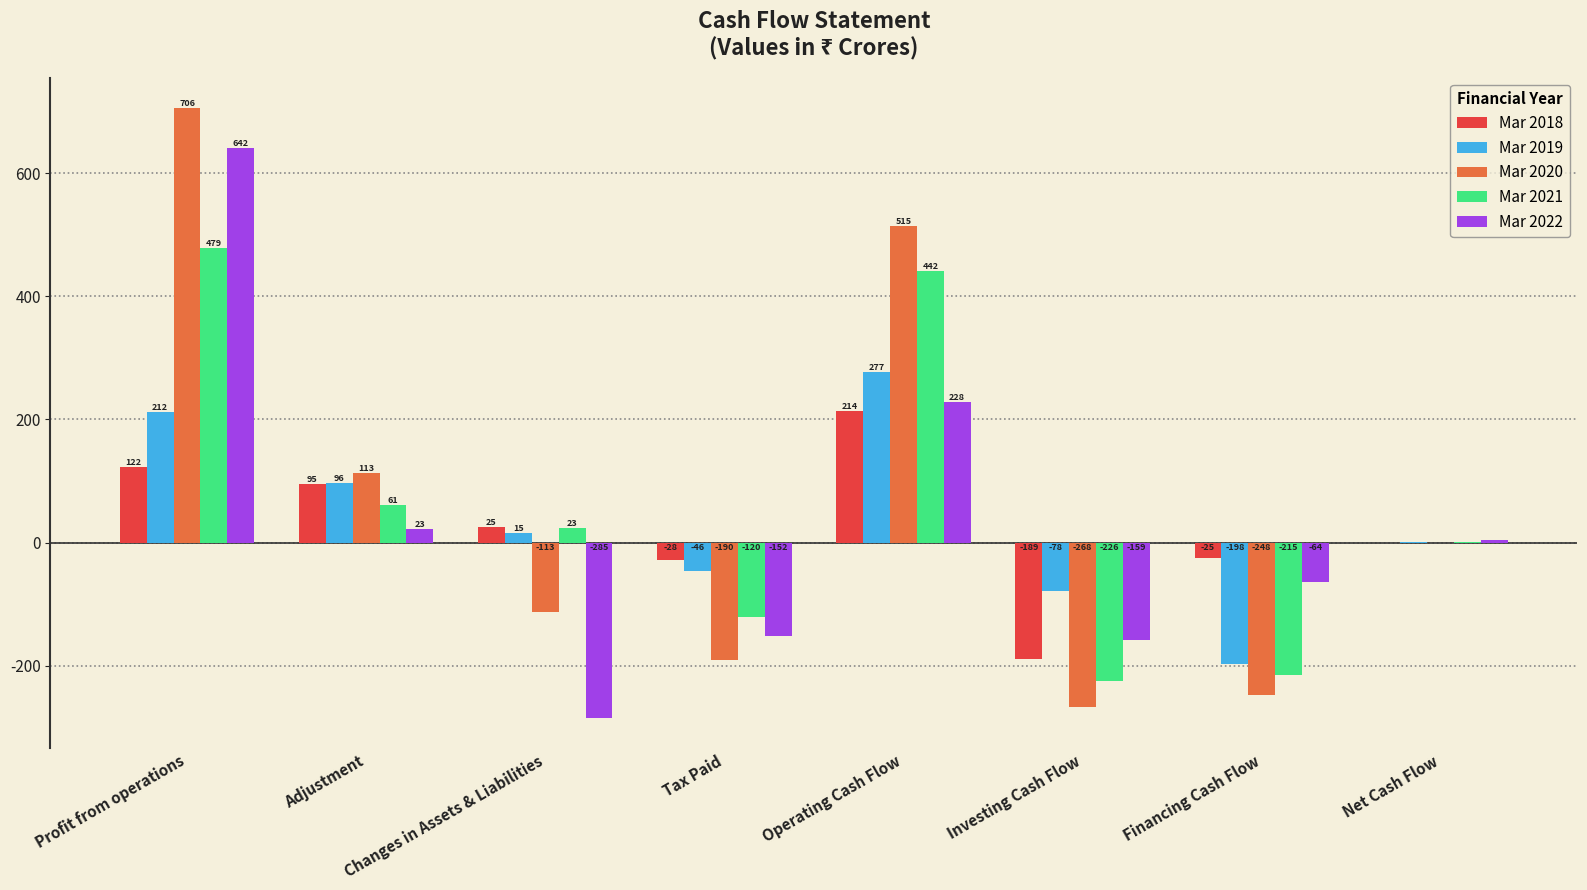

Is the value of Mar 2018 at Financing Cash Flow greater than the value of Mar 2020 at Changes in Assets & Liabilities?

Yes